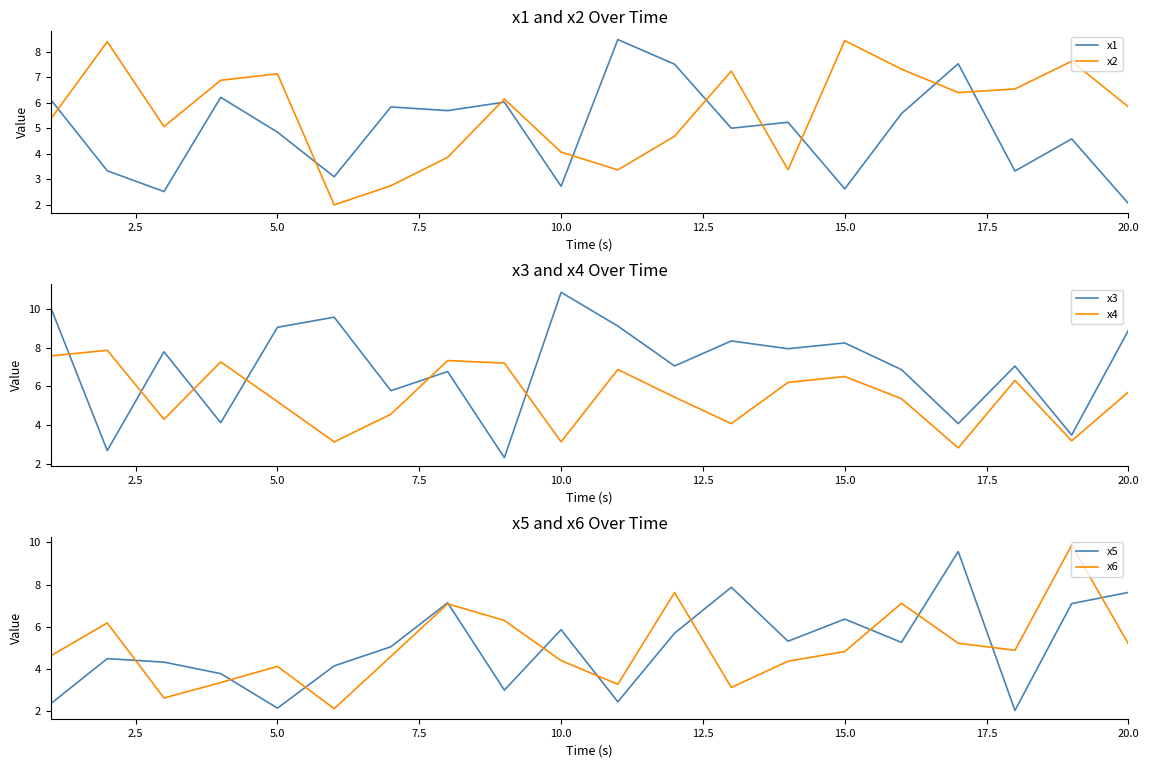

What are all the series names shown in the legend?

x1, x2, x3, x4, x5, x6